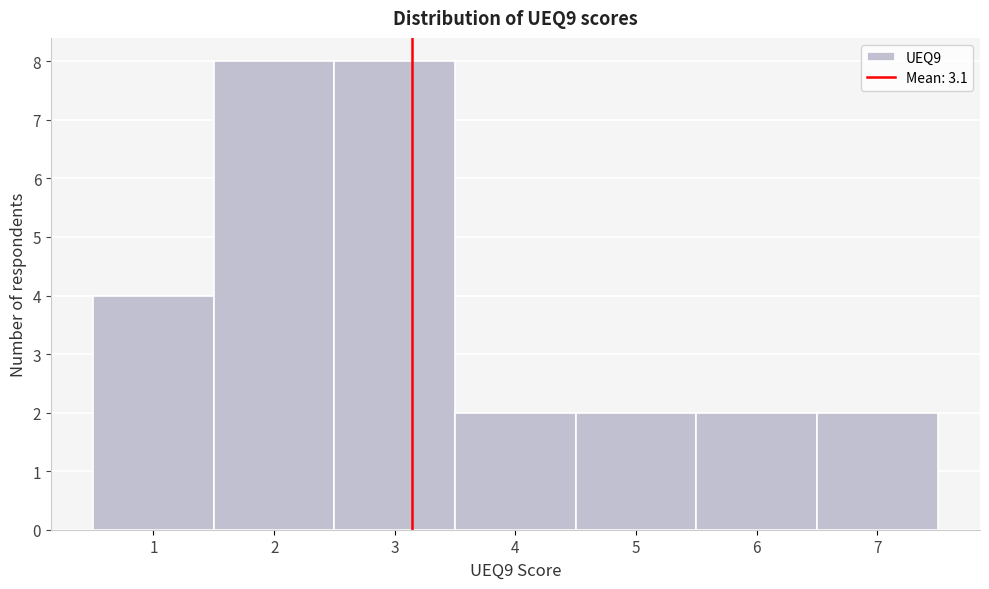

How tall is the bar that spans 1.5 to 2.5 on the x-axis? The values are not printed on the chart, so give them approximately, as read against the axis.

8